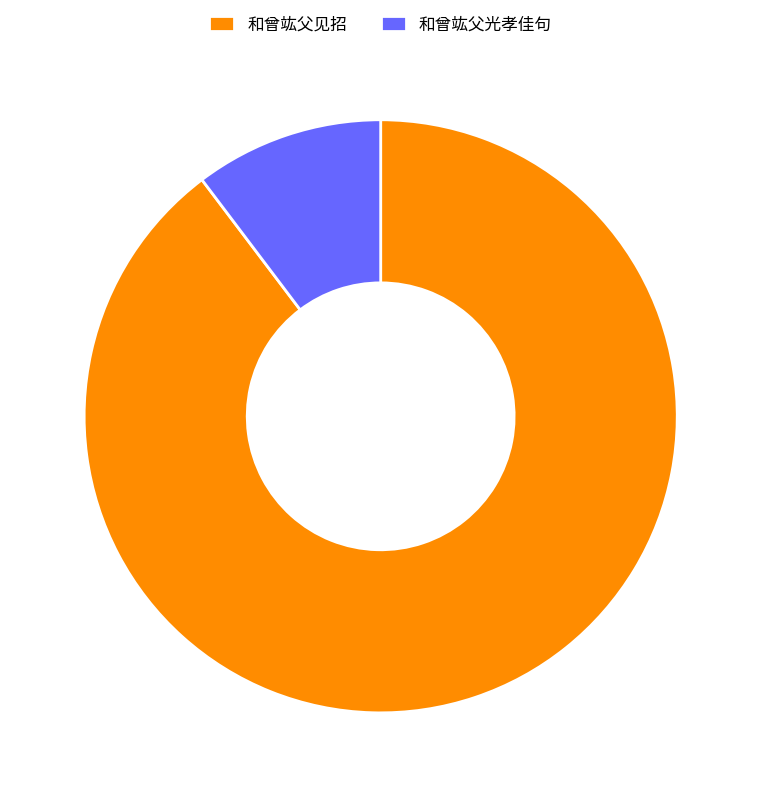

Is it true that 和曾竑父见招 is 90% of the pie?

True